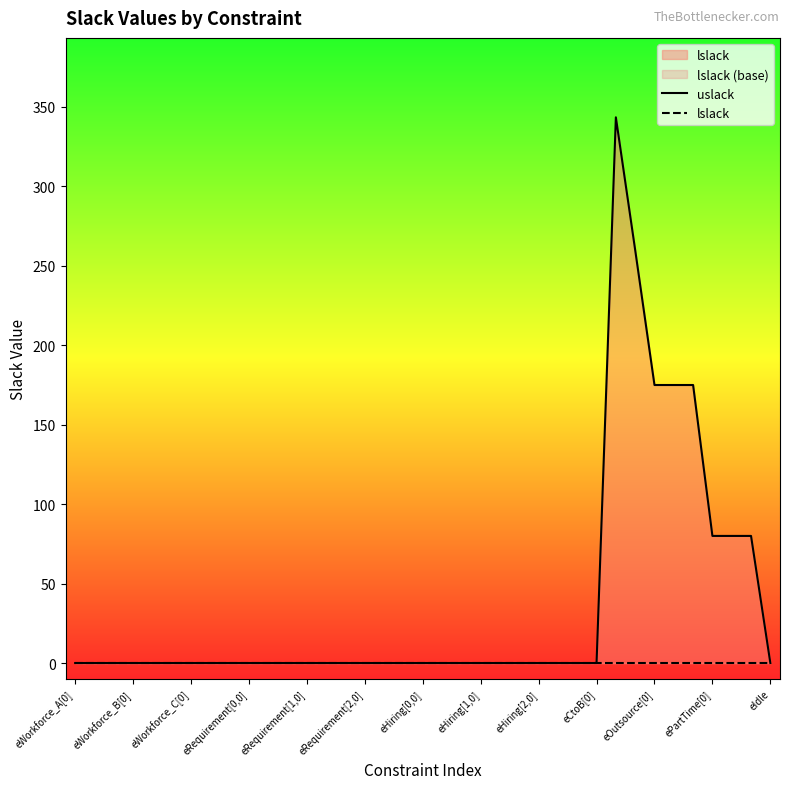

True or false: lslack has more than 0 interior local peaks.

False